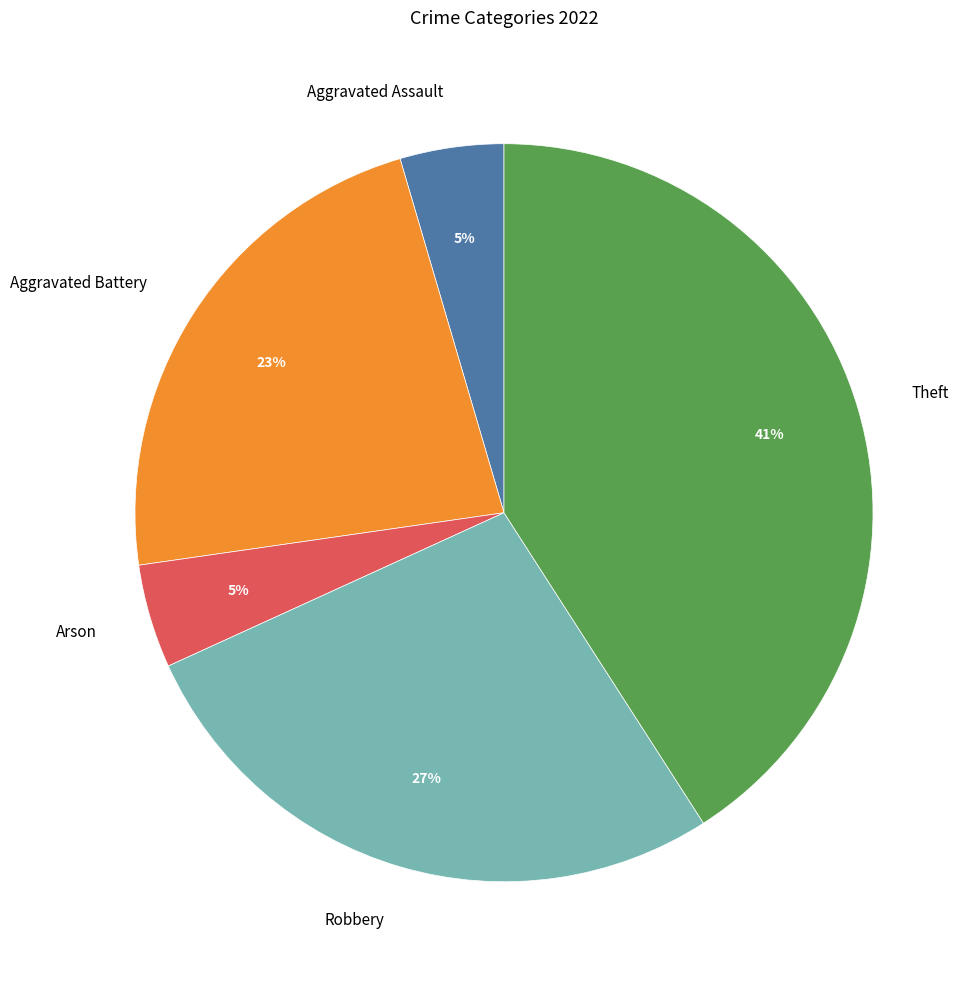

What percentage is the Aggravated Battery slice, to the nearest percent?

23%